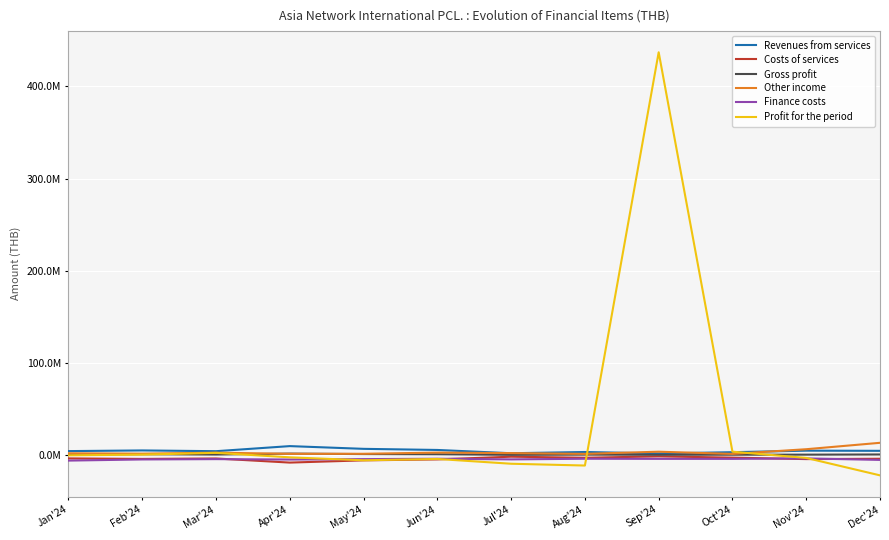

Is this an area chart (filled region under the line)?

Yes